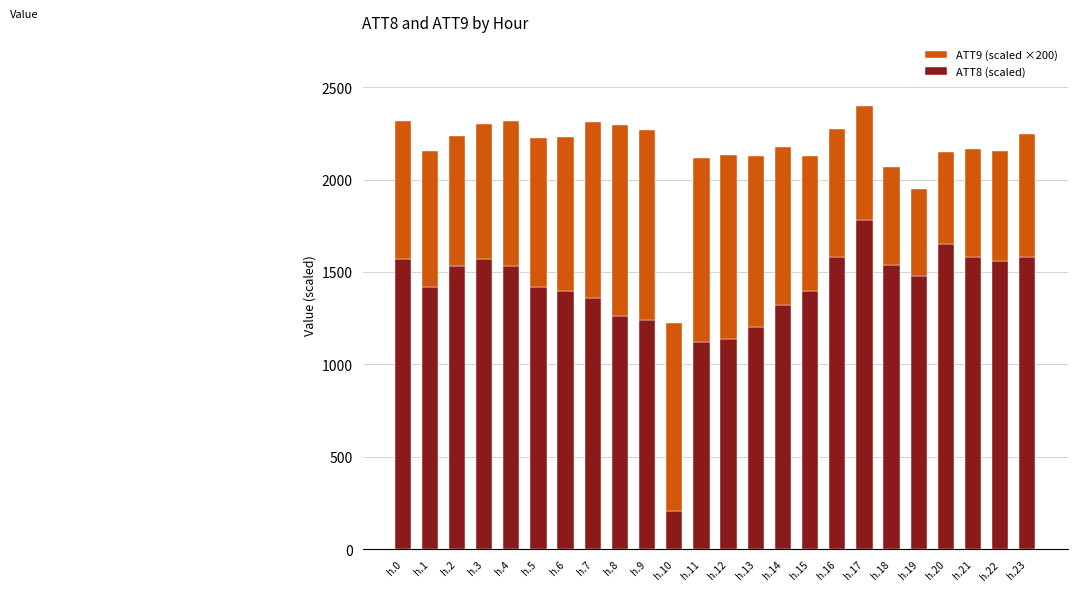

How many data points in ATT8 (scaled) are less than 1480?

12